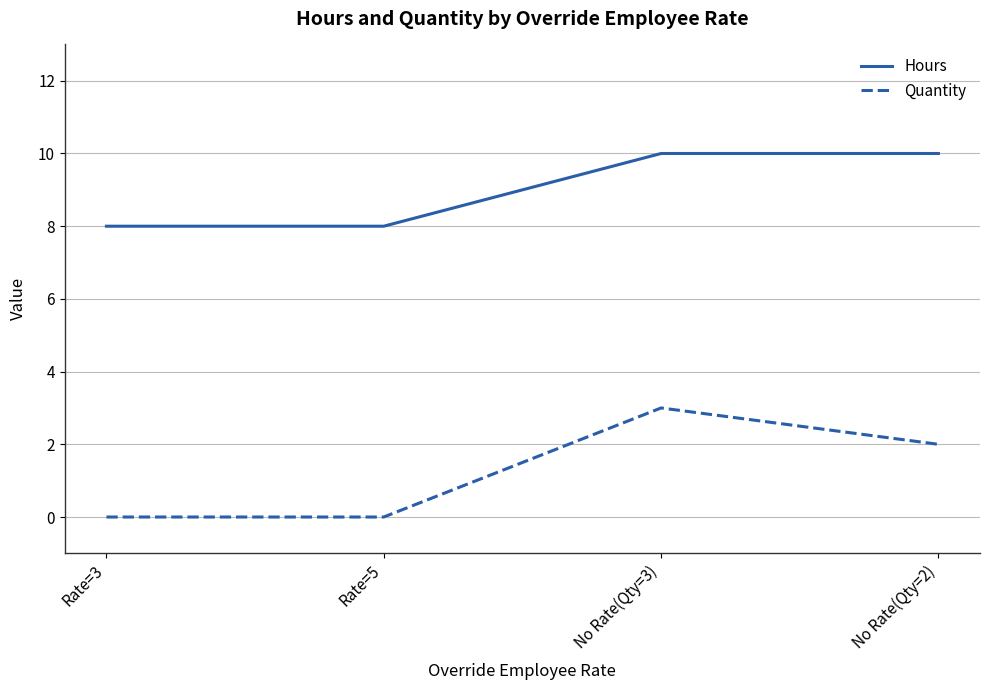

How many lines are shown in the chart?

2